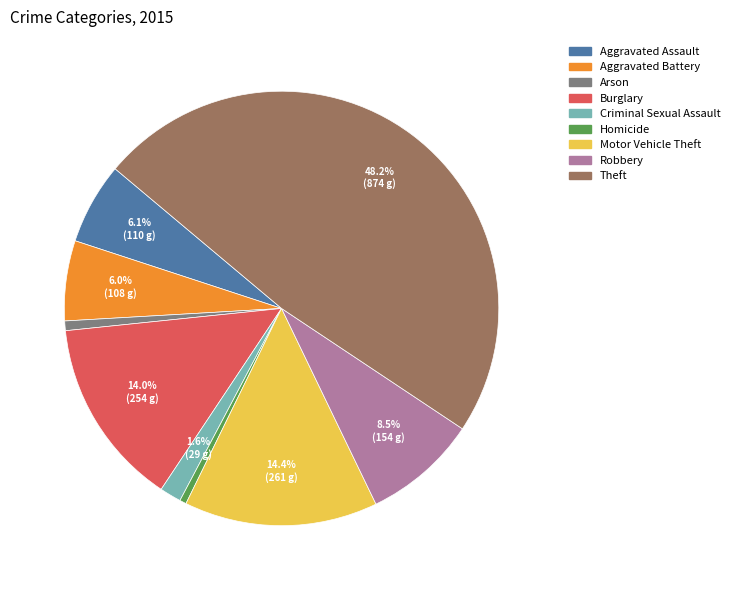

True or false: Robbery accounts for 19% of the total.

False